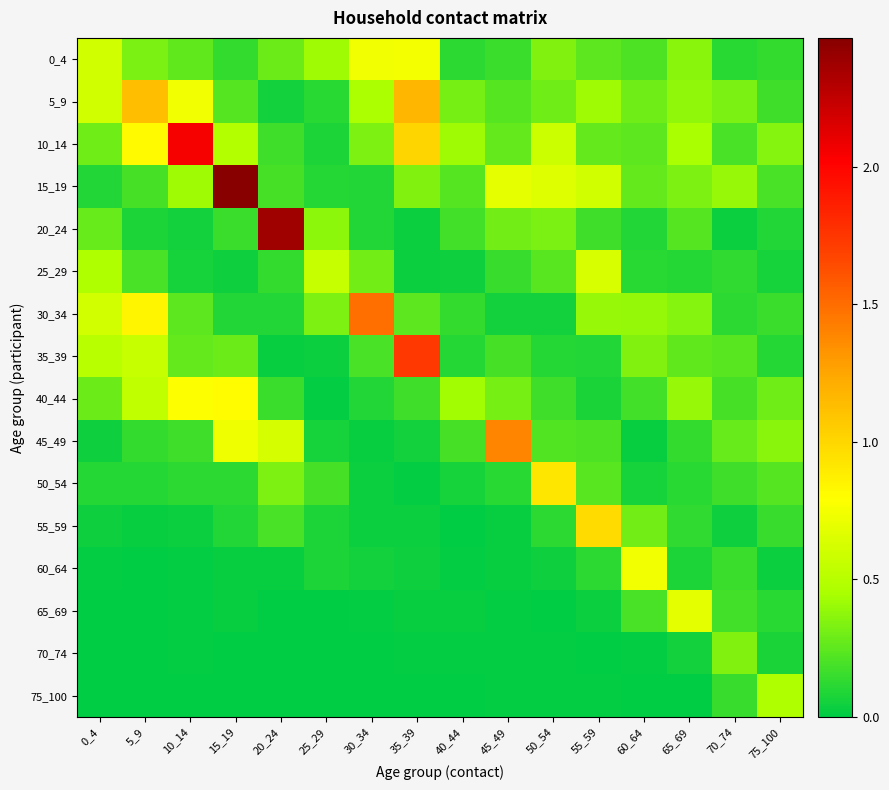

Reading left to right, transcribe all the data shown in this chart.

0_4: 0_4=0.6	5_9=0.3	10_14=0.3	15_19=0.1	20_24=0.3	25_29=0.4	30_34=0.7	35_39=0.8	40_44=0.1	45_49=0.2	50_54=0.3	55_59=0.2	60_64=0.2	65_69=0.4	70_74=0.1	75_100=0.1
5_9: 0_4=0.6	5_9=1.1	10_14=0.7	15_19=0.2	20_24=0.1	25_29=0.1	30_34=0.5	35_39=1.2	40_44=0.3	45_49=0.2	50_54=0.3	55_59=0.4	60_64=0.3	65_69=0.4	70_74=0.3	75_100=0.2
10_14: 0_4=0.3	5_9=0.8	10_14=2.0	15_19=0.5	20_24=0.2	25_29=0.1	30_34=0.3	35_39=1.0	40_44=0.4	45_49=0.3	50_54=0.6	55_59=0.3	60_64=0.2	65_69=0.4	70_74=0.2	75_100=0.4
15_19: 0_4=0.1	5_9=0.2	10_14=0.4	15_19=2.5	20_24=0.2	25_29=0.1	30_34=0.1	35_39=0.3	40_44=0.2	45_49=0.7	50_54=0.7	55_59=0.6	60_64=0.3	65_69=0.3	70_74=0.4	75_100=0.2
20_24: 0_4=0.3	5_9=0.1	10_14=0.1	15_19=0.2	20_24=2.4	25_29=0.4	30_34=0.1	35_39=0.0	40_44=0.2	45_49=0.3	50_54=0.3	55_59=0.2	60_64=0.1	65_69=0.2	70_74=0.0	75_100=0.1
25_29: 0_4=0.5	5_9=0.2	10_14=0.1	15_19=0.0	20_24=0.1	25_29=0.6	30_34=0.3	35_39=0.0	40_44=0.0	45_49=0.2	50_54=0.2	55_59=0.6	60_64=0.1	65_69=0.1	70_74=0.1	75_100=0.1
30_34: 0_4=0.6	5_9=0.8	10_14=0.2	15_19=0.1	20_24=0.1	25_29=0.3	30_34=1.5	35_39=0.2	40_44=0.1	45_49=0.1	50_54=0.1	55_59=0.4	60_64=0.4	65_69=0.4	70_74=0.1	75_100=0.2
35_39: 0_4=0.5	5_9=0.6	10_14=0.3	15_19=0.3	20_24=0.0	25_29=0.0	30_34=0.2	35_39=1.7	40_44=0.1	45_49=0.2	50_54=0.1	55_59=0.1	60_64=0.3	65_69=0.3	70_74=0.2	75_100=0.1
40_44: 0_4=0.3	5_9=0.5	10_14=0.8	15_19=0.8	20_24=0.2	25_29=0.0	30_34=0.1	35_39=0.2	40_44=0.4	45_49=0.3	50_54=0.2	55_59=0.1	60_64=0.2	65_69=0.4	70_74=0.2	75_100=0.3
45_49: 0_4=0.0	5_9=0.1	10_14=0.2	15_19=0.7	20_24=0.6	25_29=0.1	30_34=0.0	35_39=0.1	40_44=0.2	45_49=1.4	50_54=0.2	55_59=0.2	60_64=0.0	65_69=0.1	70_74=0.3	75_100=0.4
50_54: 0_4=0.1	5_9=0.1	10_14=0.1	15_19=0.1	20_24=0.3	25_29=0.2	30_34=0.0	35_39=0.0	40_44=0.1	45_49=0.1	50_54=0.9	55_59=0.2	60_64=0.1	65_69=0.1	70_74=0.2	75_100=0.2
55_59: 0_4=0.0	5_9=0.0	10_14=0.0	15_19=0.1	20_24=0.2	25_29=0.1	30_34=0.0	35_39=0.0	40_44=0.0	45_49=0.0	50_54=0.1	55_59=1.0	60_64=0.3	65_69=0.1	70_74=0.0	75_100=0.2
60_64: 0_4=0.0	5_9=0.0	10_14=0.0	15_19=0.0	20_24=0.0	25_29=0.1	30_34=0.0	35_39=0.0	40_44=0.0	45_49=0.0	50_54=0.0	55_59=0.1	60_64=0.7	65_69=0.1	70_74=0.2	75_100=0.0
65_69: 0_4=0.0	5_9=0.0	10_14=0.0	15_19=0.0	20_24=0.0	25_29=0.0	30_34=0.0	35_39=0.0	40_44=0.0	45_49=0.0	50_54=0.0	55_59=0.0	60_64=0.2	65_69=0.7	70_74=0.2	75_100=0.1
70_74: 0_4=0.0	5_9=0.0	10_14=0.0	15_19=0.0	20_24=0.0	25_29=0.0	30_34=0.0	35_39=0.0	40_44=0.0	45_49=0.0	50_54=0.0	55_59=0.0	60_64=0.0	65_69=0.1	70_74=0.3	75_100=0.1
75_100: 0_4=0.0	5_9=0.0	10_14=0.0	15_19=0.0	20_24=0.0	25_29=0.0	30_34=0.0	35_39=0.0	40_44=0.0	45_49=0.0	50_54=0.0	55_59=0.0	60_64=0.0	65_69=0.0	70_74=0.1	75_100=0.5